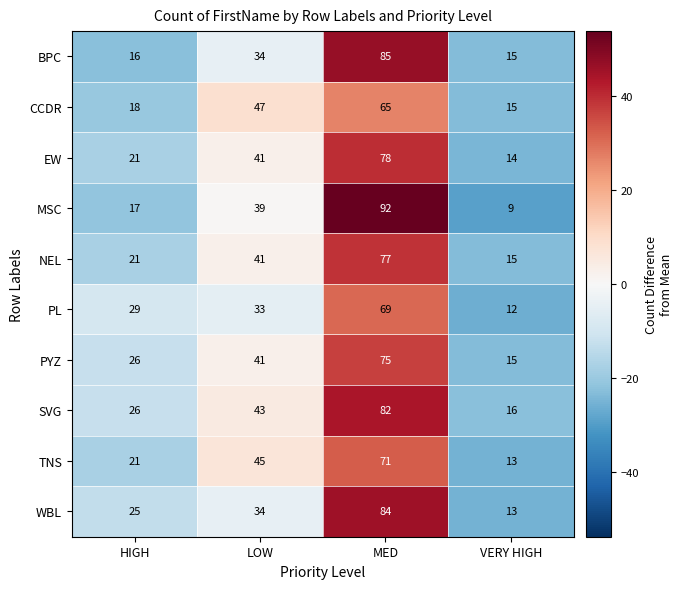

Count the number of categories in the chart.

4